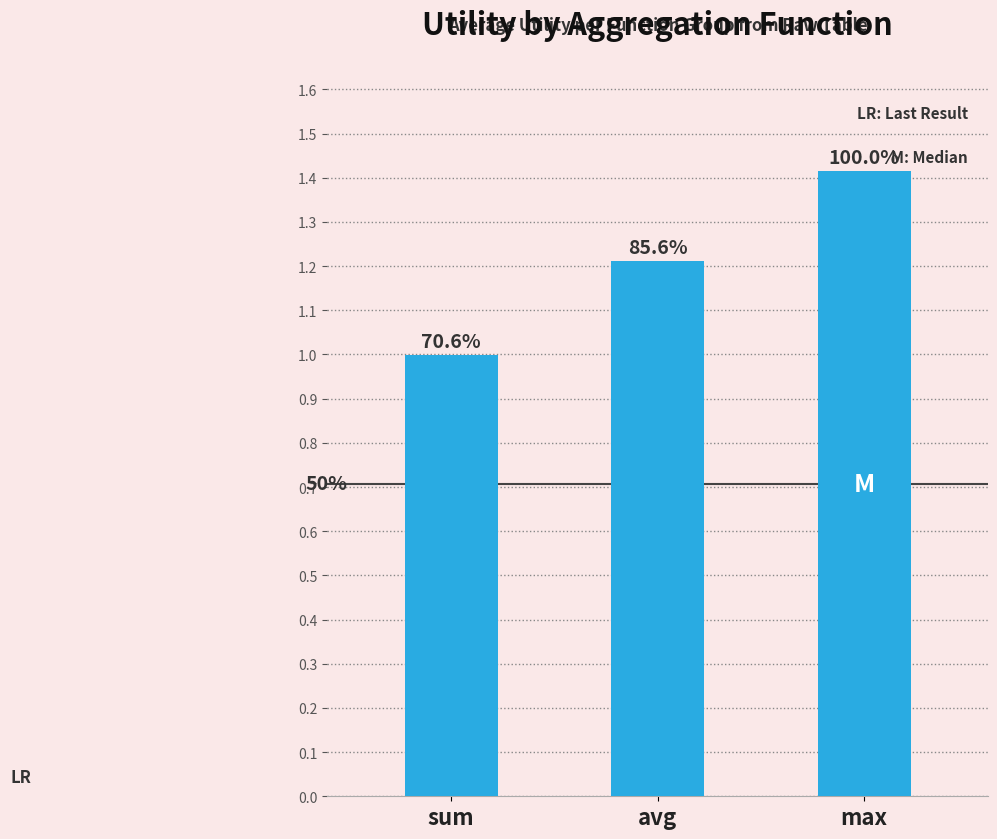

What position from the left is sum?

1